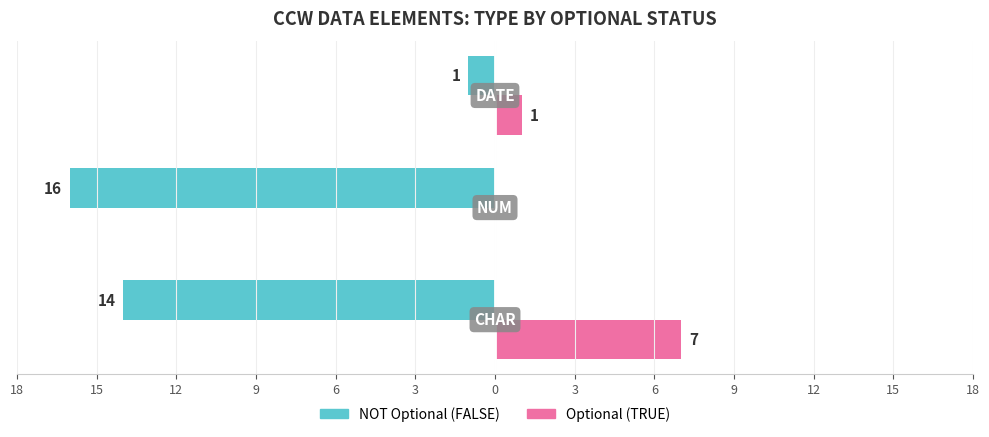

What are all the series names shown in the legend?

NOT Optional (FALSE), Optional (TRUE)